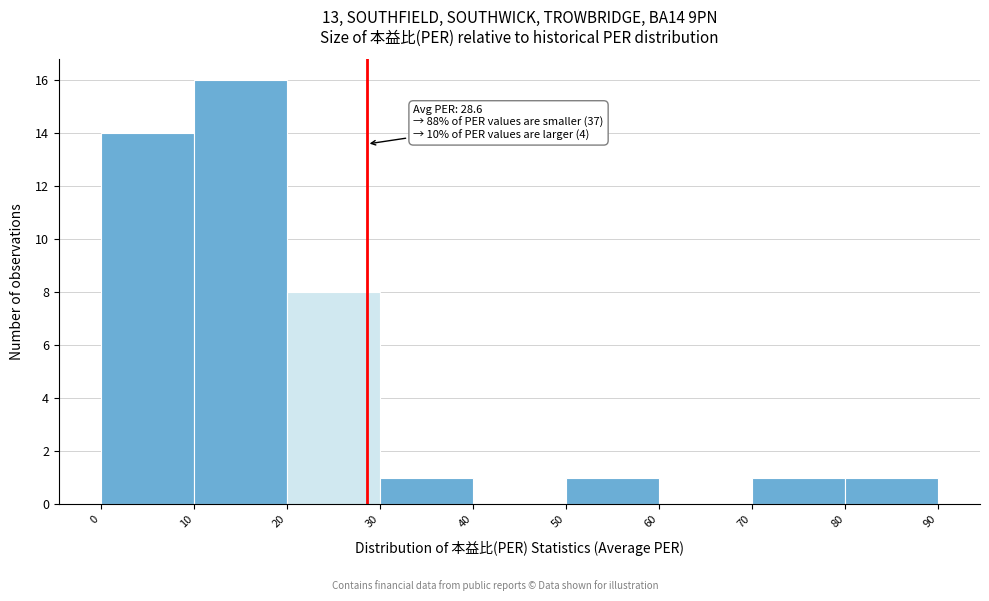

Over which range of the x-axis is the bar tallest?

10 to 20